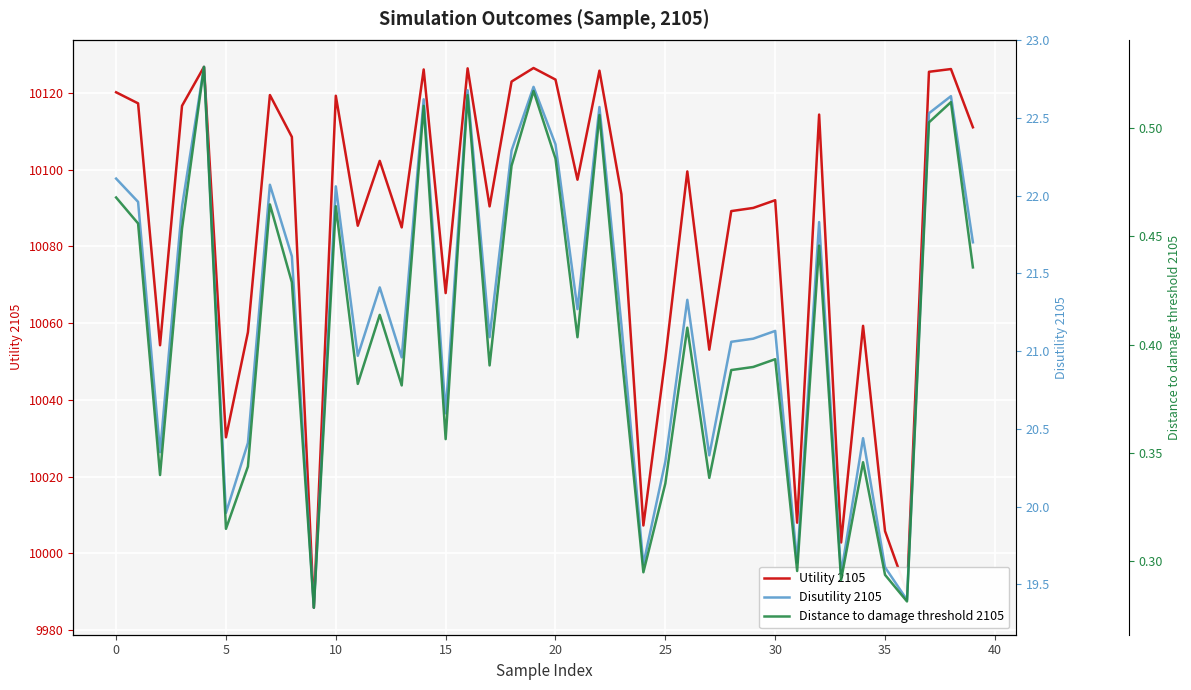

What is the average value of the Distance to damage threshold 2105 series?

0.4